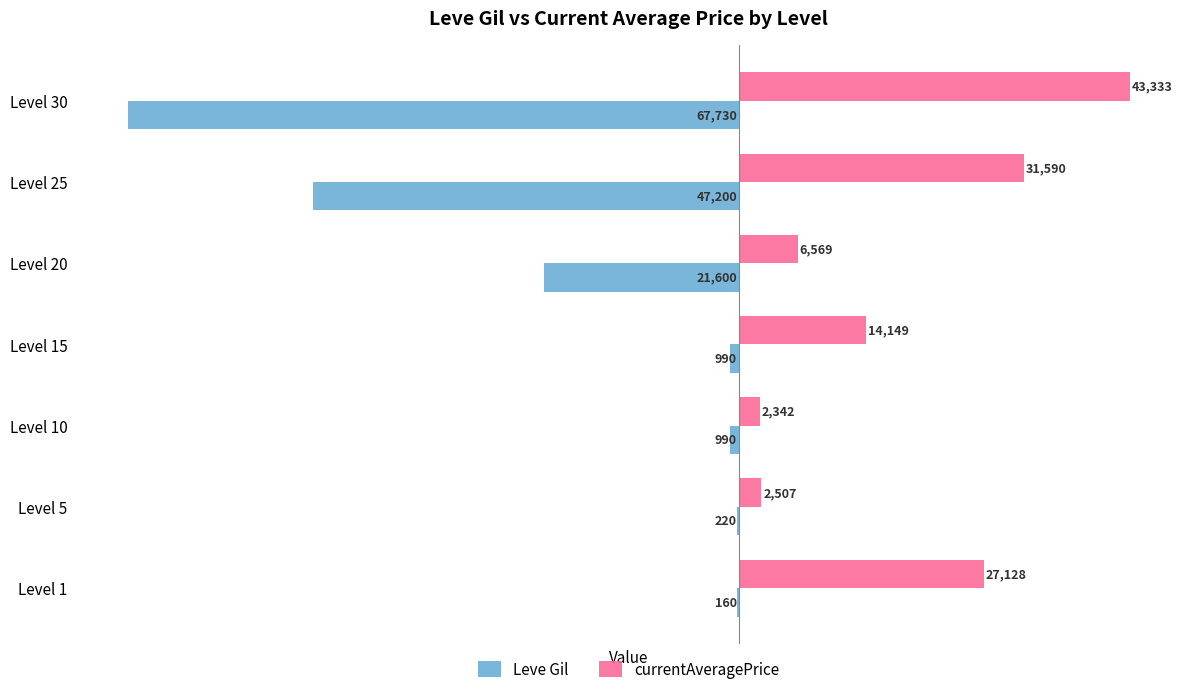

What is the sum of the Leve Gil values at Level 1 and Level 20?

-21760.0